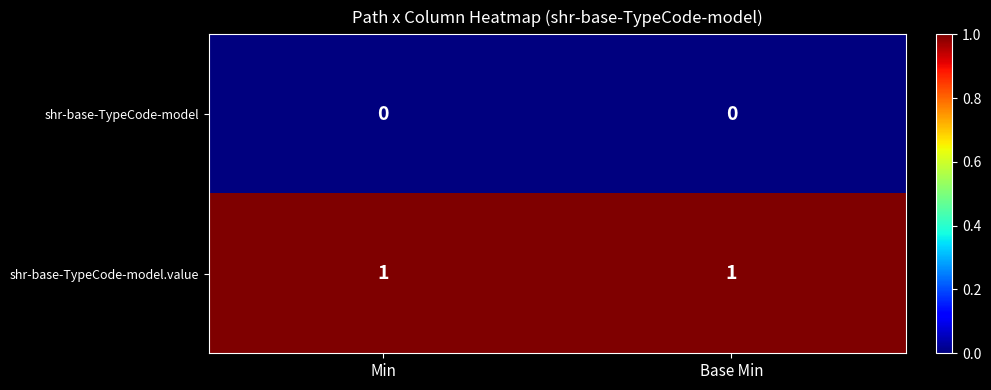

Reading left to right, extract all data points from this chart.

shr-base-TypeCode-model: Min=0	Base Min=0
shr-base-TypeCode-model.value: Min=1	Base Min=1